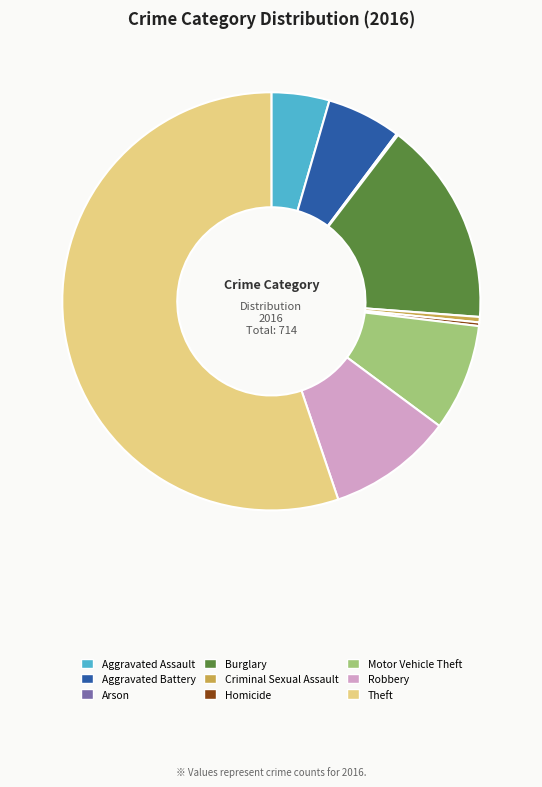

Is it true that Aggravated Assault is 4% of the pie?

True